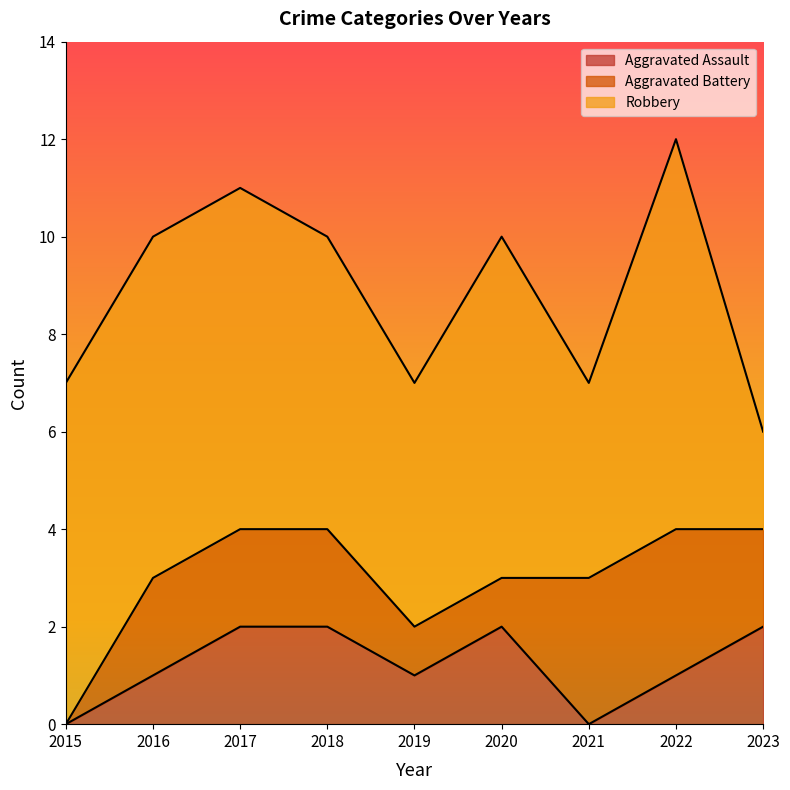

Between 2016 and 2018, which series saw the biggest shift?

Aggravated Assault